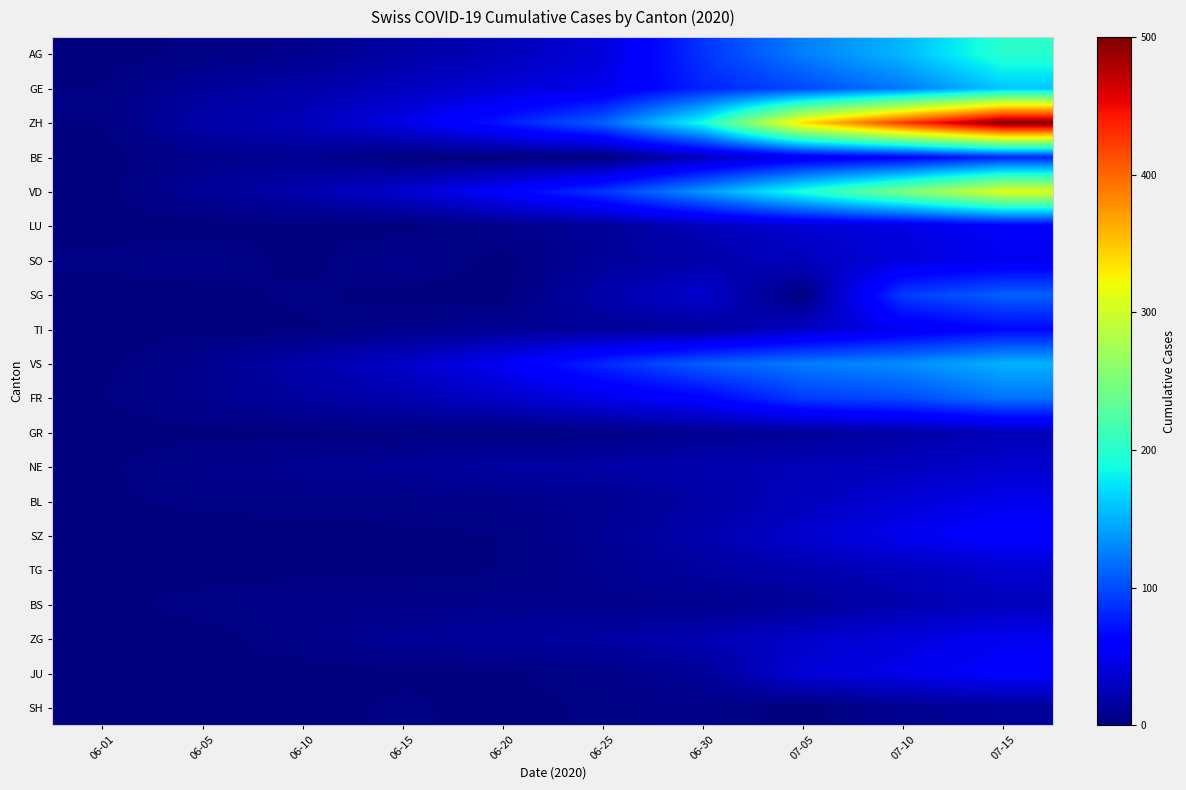

What is the difference between the highest and lowest values at 06-30?

184